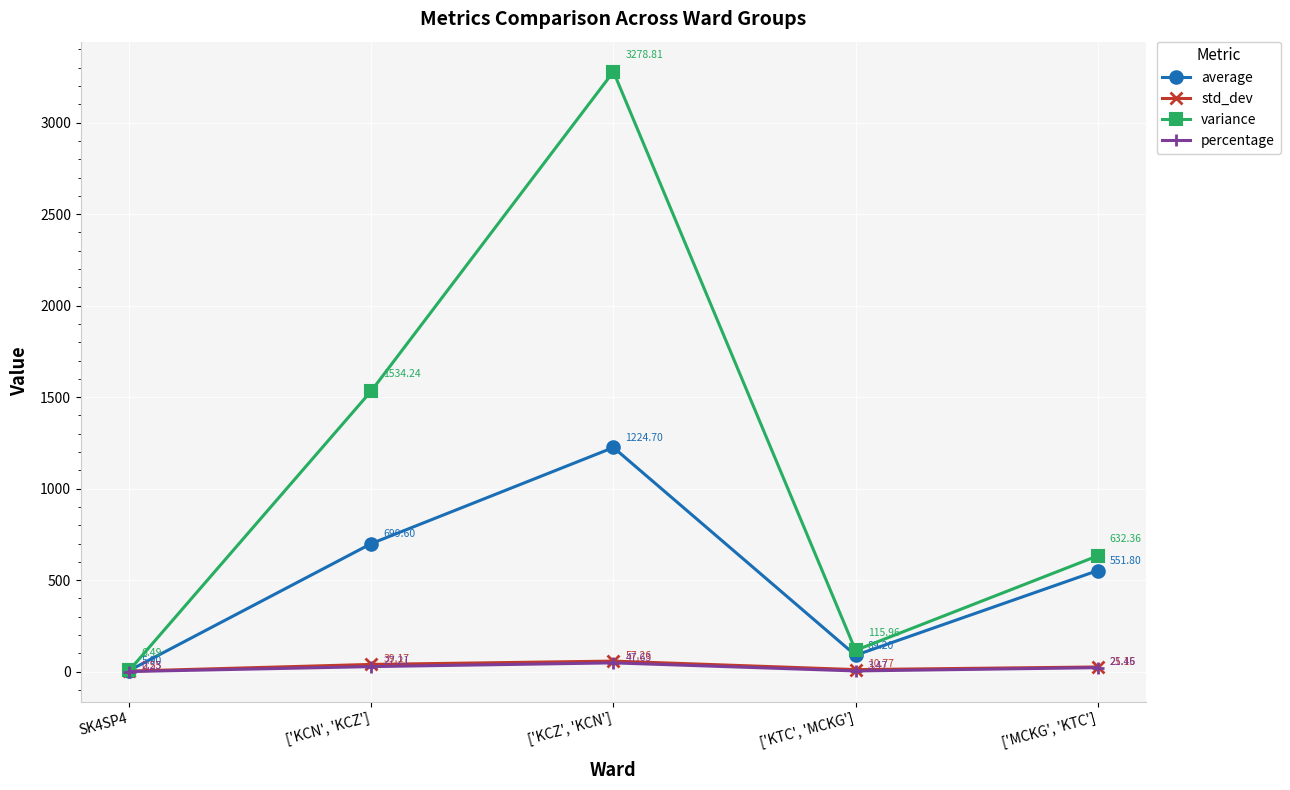

What is the total value across all series at SK4SP4?

15.2